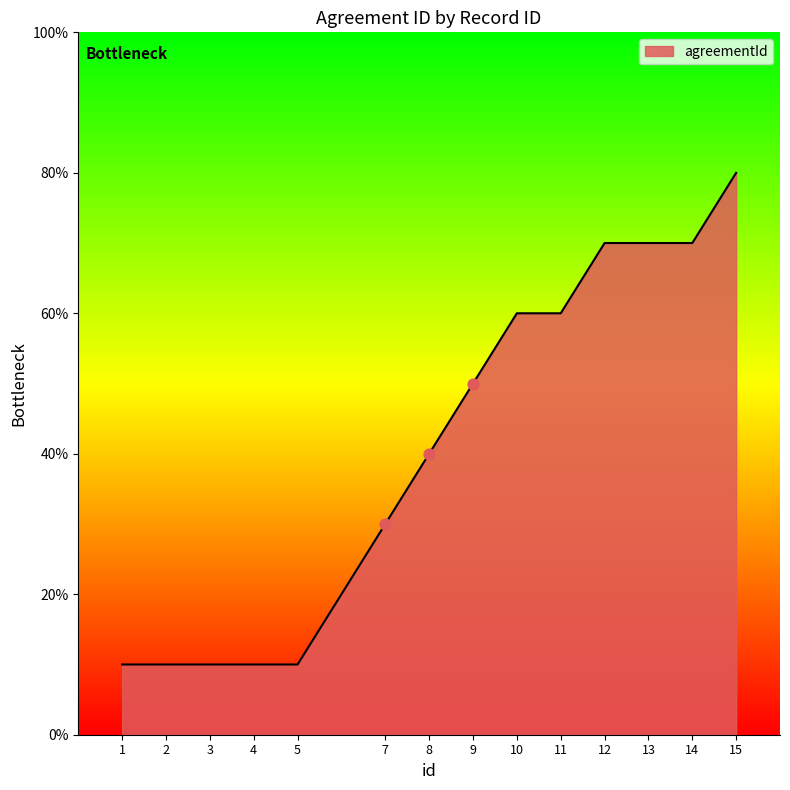

What is the ratio of the value at 11 to the value at 3?

6.0